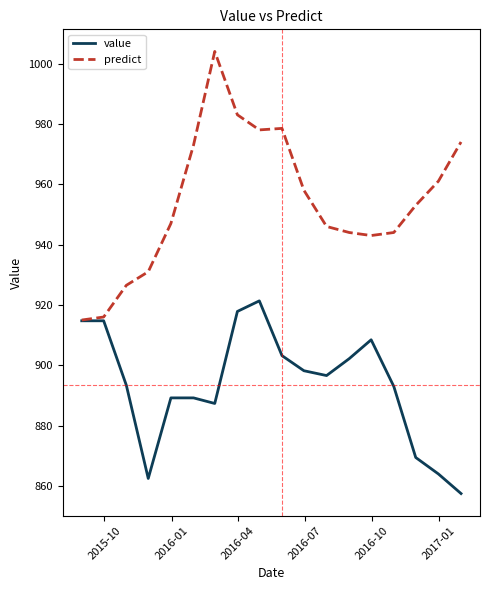

Rank the series by their maximum value, from lowest to highest.

value, predict